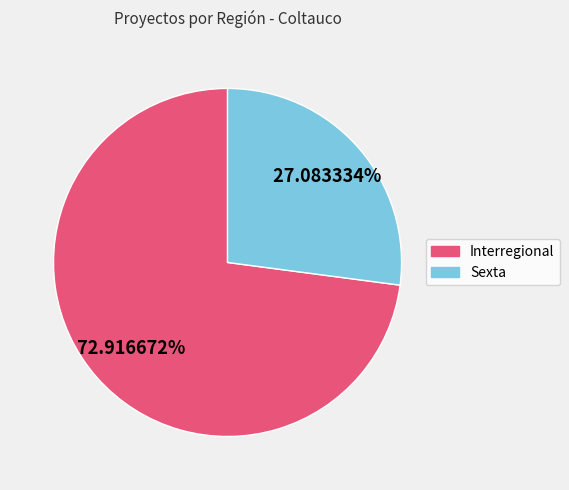

True or false: Interregional accounts for 73% of the total.

True